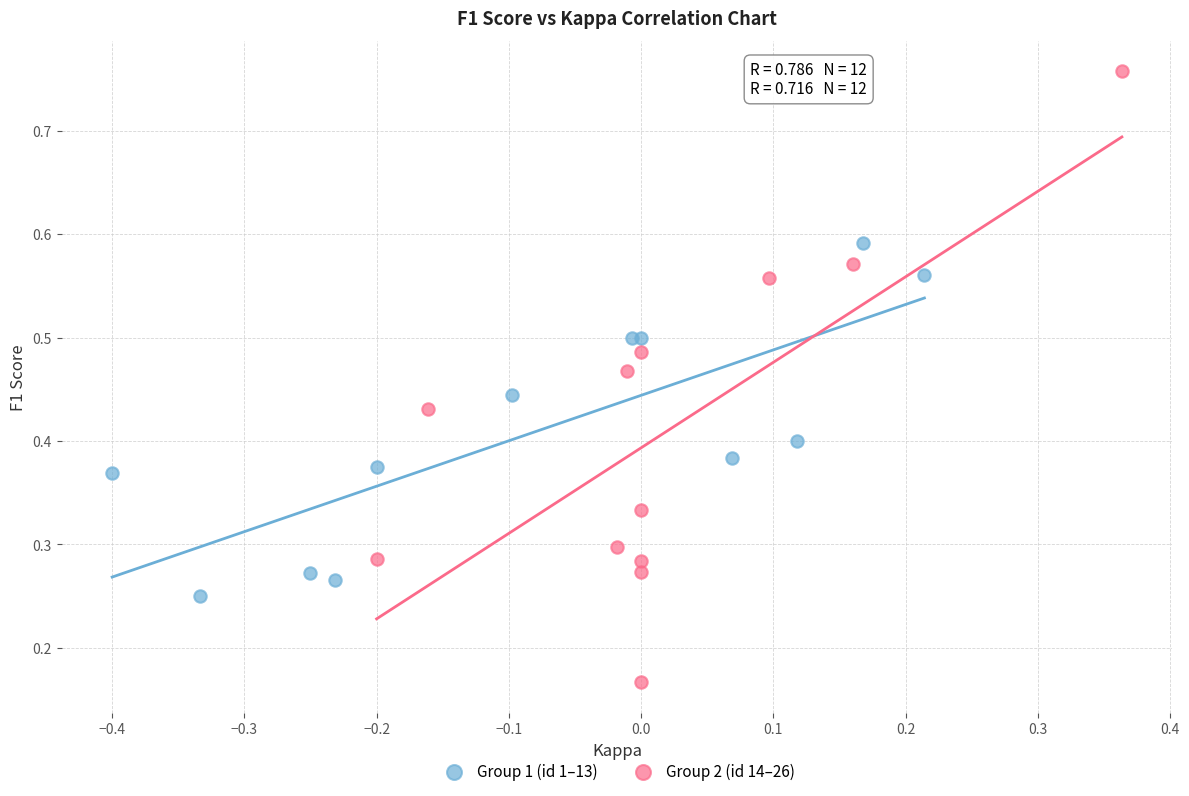

What are all the series names shown in the legend?

Group 1 (id 1–13), Group 2 (id 14–26)